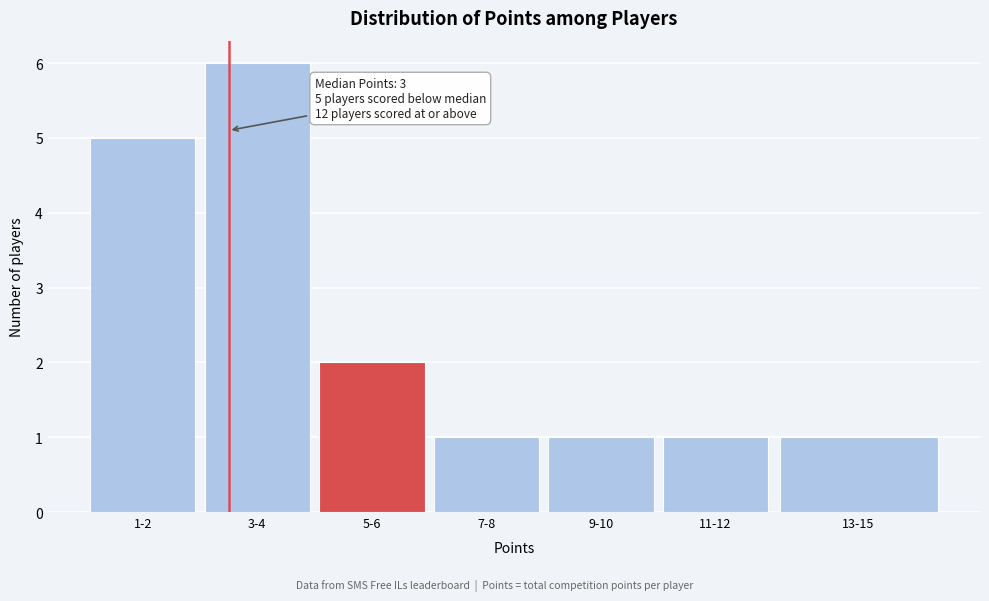

Reading right to left, what are all the values shown in this chart?

13-15=1	11-12=1	9-10=1	7-8=1	5-6=2	3-4=6	1-2=5